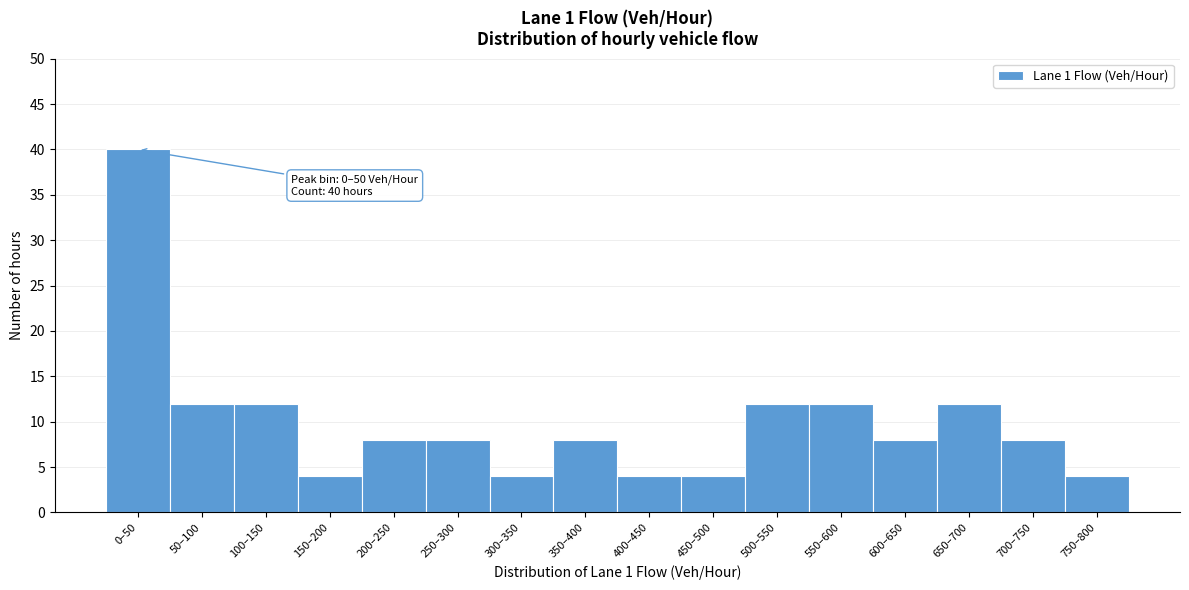

Reading left to right, extract all data points from this chart.

0–50=40	50–100=12	100–150=12	150–200=4	200–250=8	250–300=8	300–350=4	350–400=8	400–450=4	450–500=4	500–550=12	550–600=12	600–650=8	650–700=12	700–750=8	750–800=4